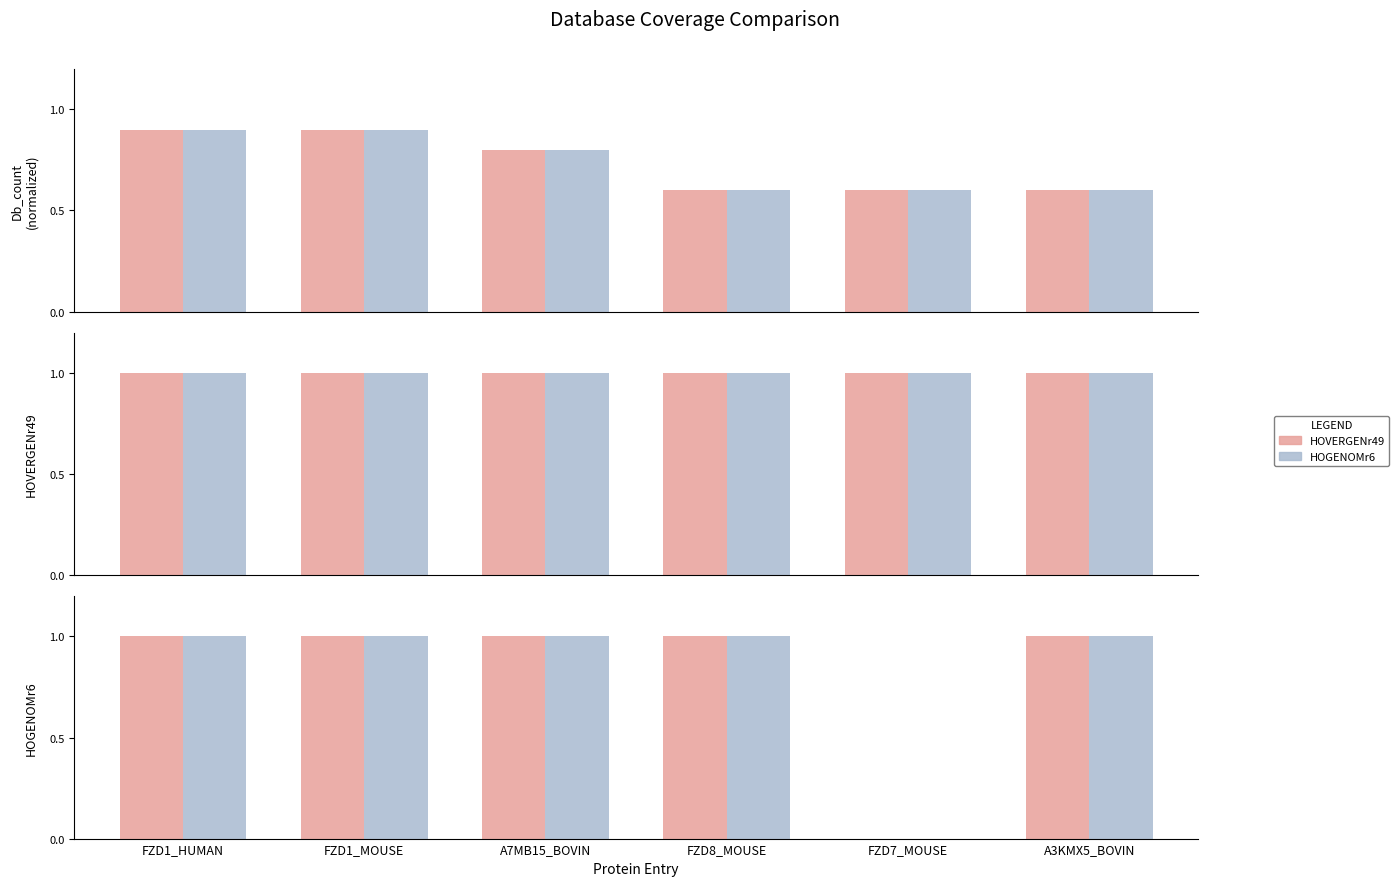

Which has a higher value, FZD1_HUMAN or FZD7_MOUSE?

FZD1_HUMAN